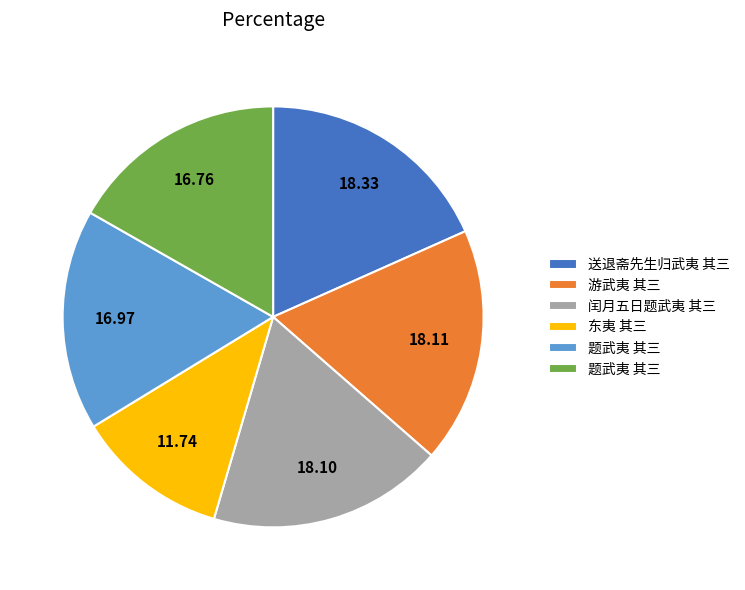

Is there any slice that represents more than half of the pie?

No